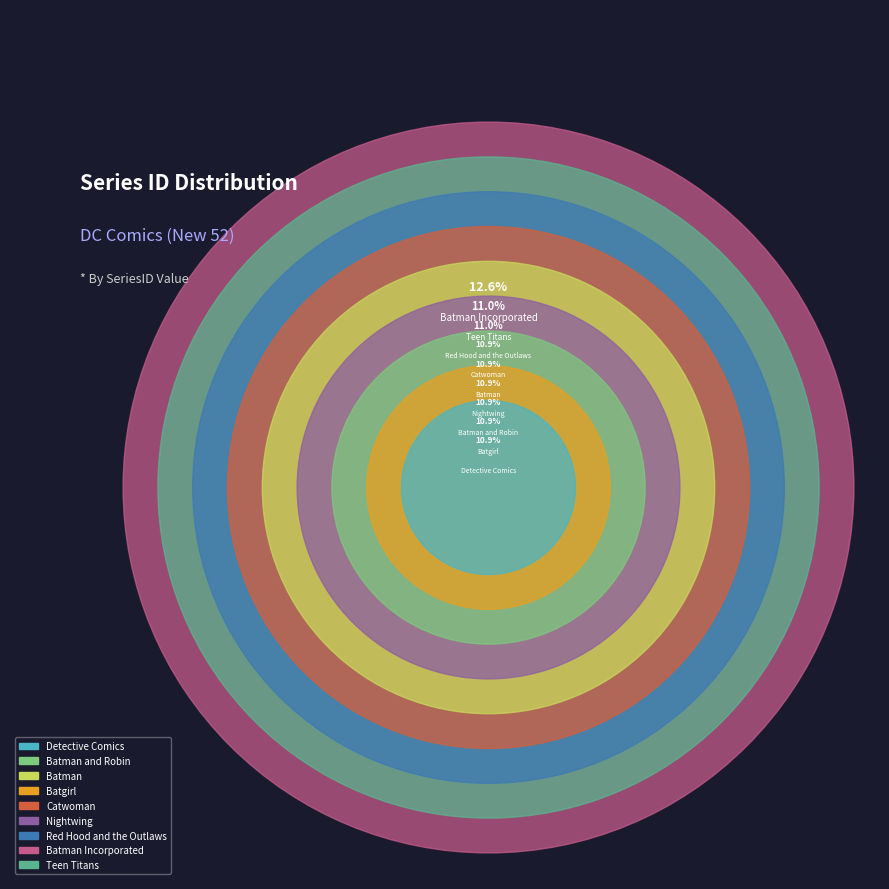

Between Batgirl and Red Hood and the Outlaws, which is larger?

Red Hood and the Outlaws